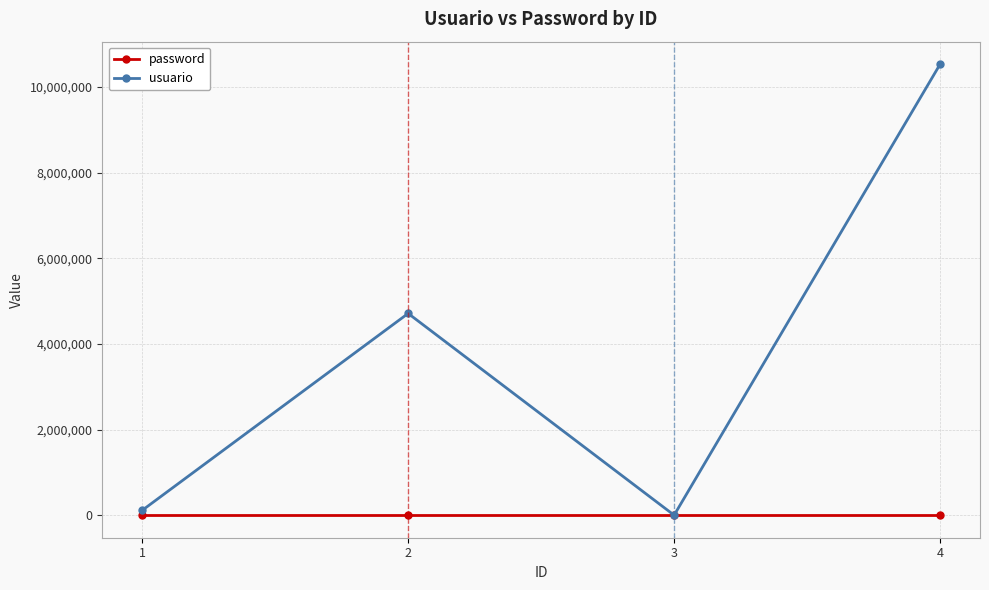

Between 2 and 3, which series saw the biggest shift?

usuario